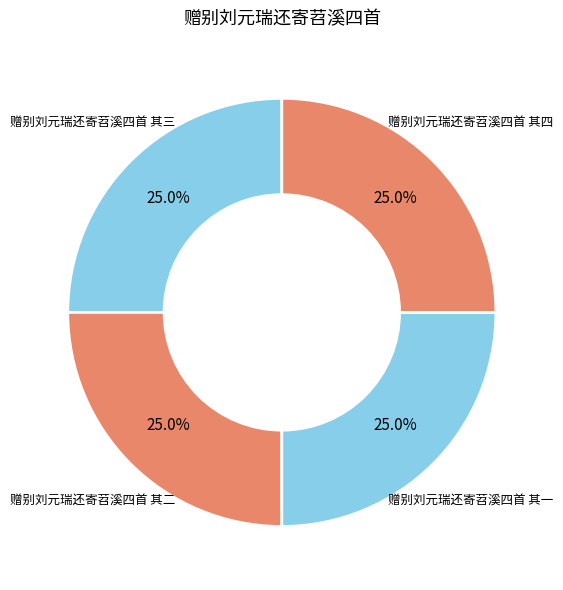

Does 赠别刘元瑞还寄苕溪四首 其三 account for over 50% of the chart?

No